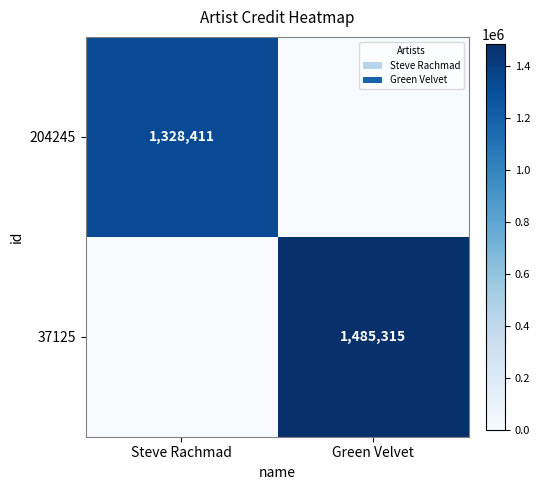

True or false: 37125 has a value of 2203732 at Green Velvet.

False